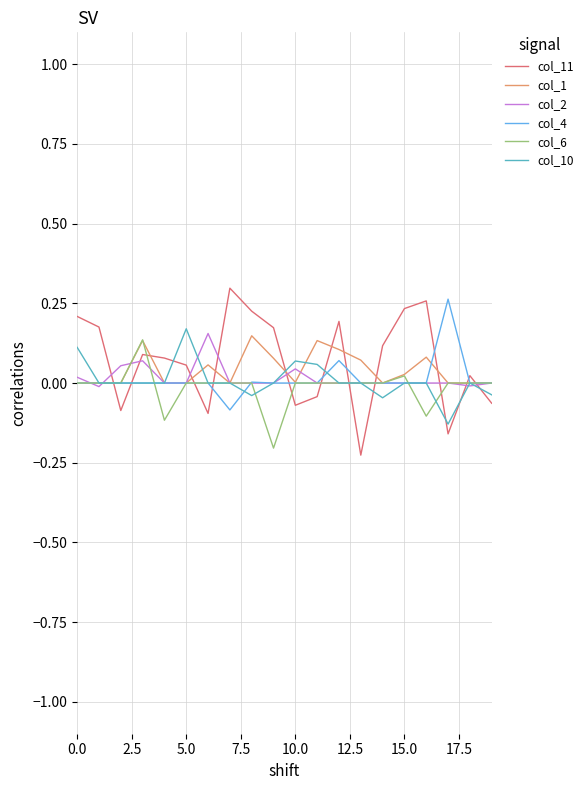

True or false: col_11 and col_10 cross at least once.

True